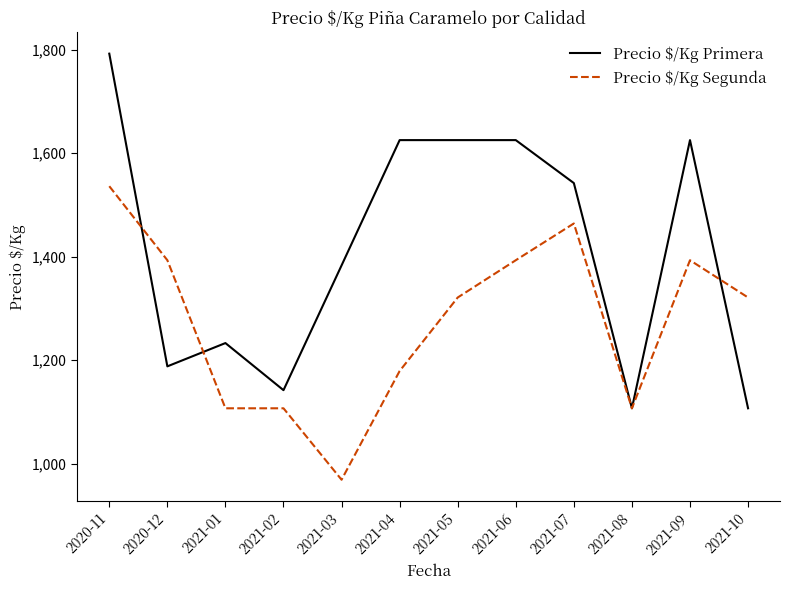

What is the sum of the Precio $/Kg Segunda values at 2021-01 and 2021-10?

2428